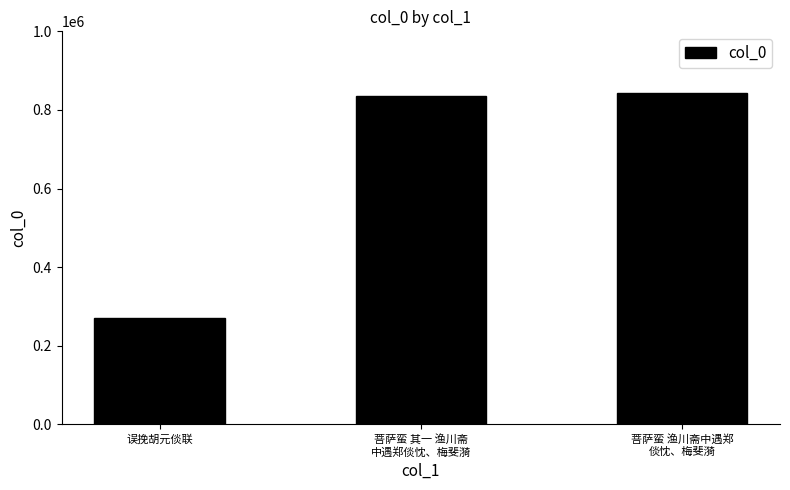

True or false: the data shows 843541 at 菩萨蛮 渔川斋中遇郑
倓忱、梅斐漪.

True